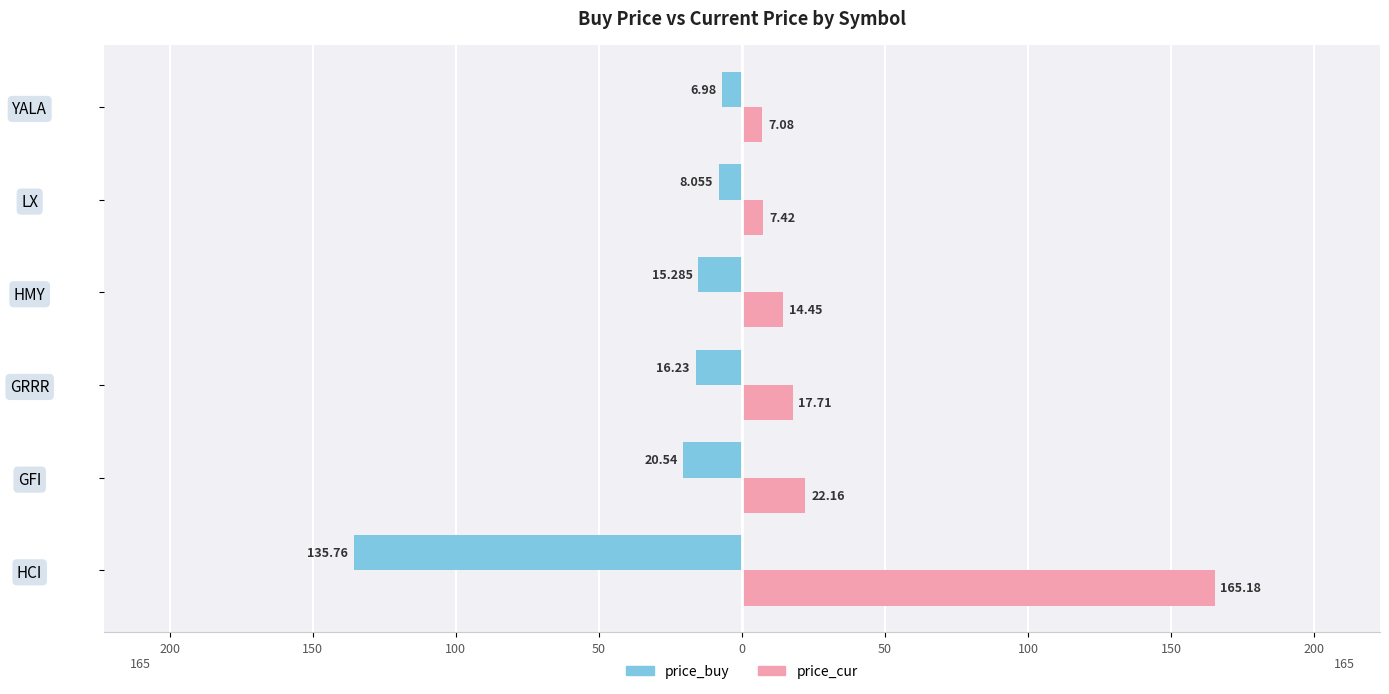

Rank the series by their maximum value, from highest to lowest.

price_cur, price_buy